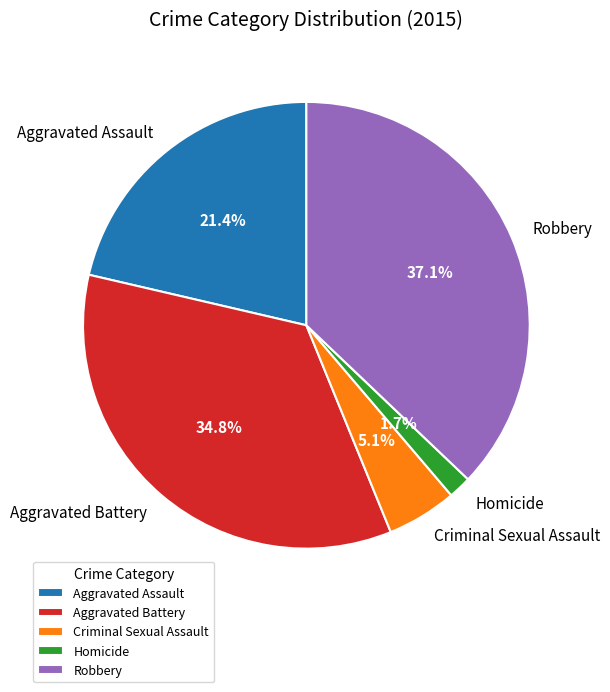

What percentage is the Homicide slice, to the nearest percent?

2%